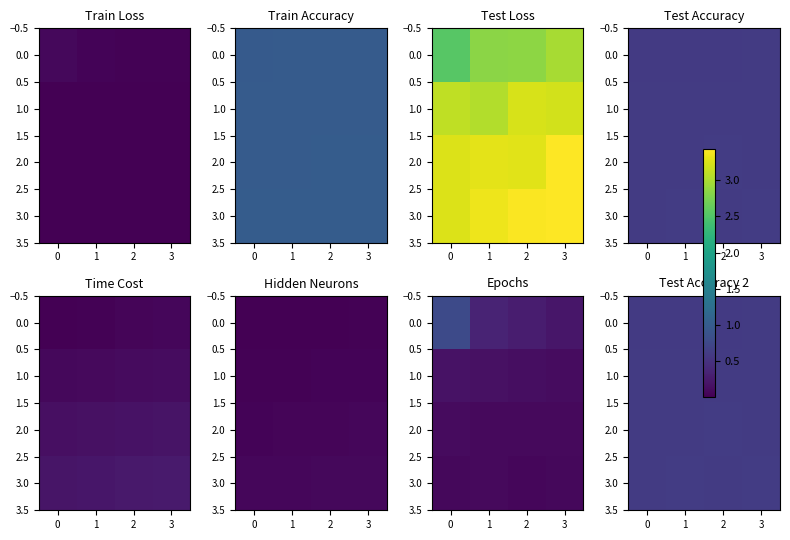

Which category has the lowest value in the 2.0 series?

3